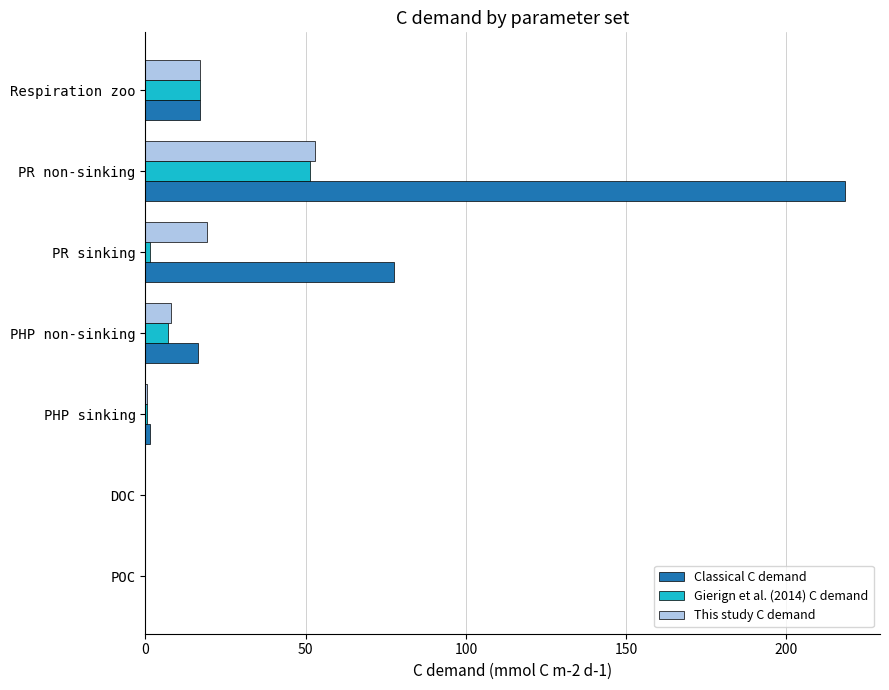

The value of Classical C demand at Respiration zoo is 7.2. True or false?

False